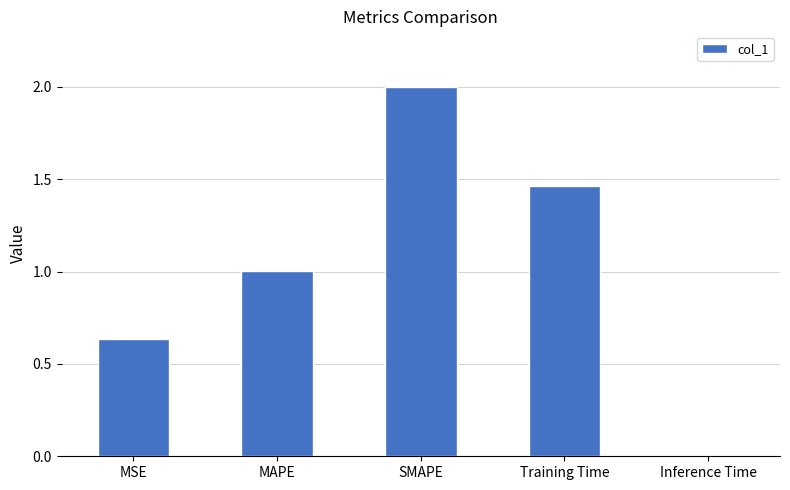

What is the change in value from MAPE to SMAPE?

+1.0